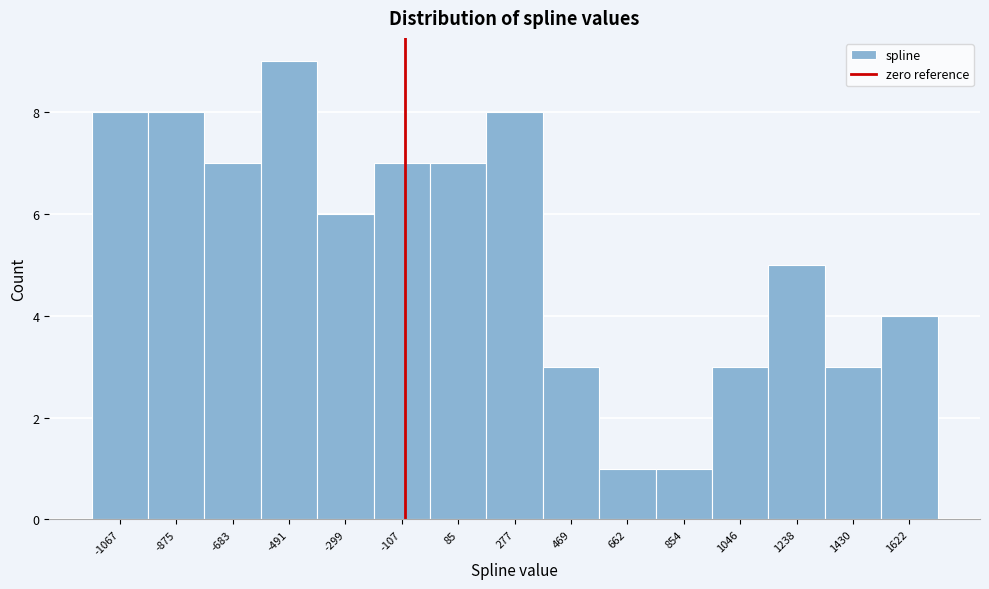

Reading right to left, what are all the values shown in this chart?

1622=4	1430=3	1238=5	1046=3	854=1	662=1	469=3	277=8	85=7	-107=7	-299=6	-491=9	-683=7	-875=8	-1067=8